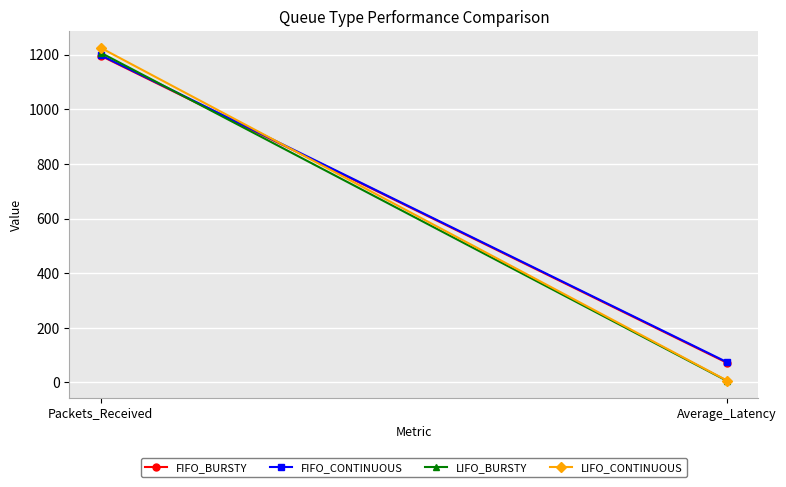

At which category is the sum across all series the highest?

Packets_Received